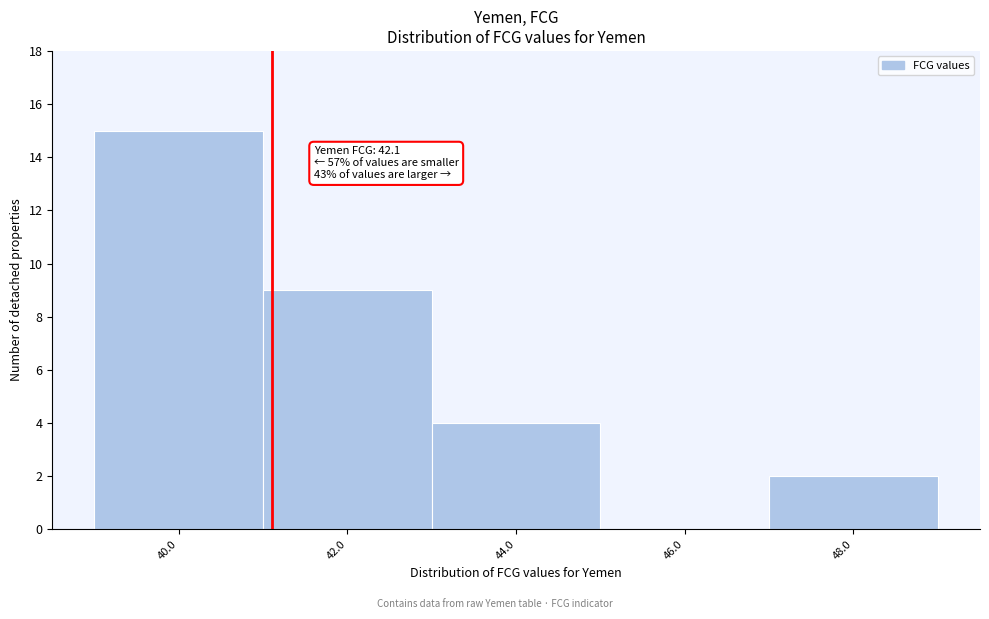

Reading right to left, transcribe all the data shown in this chart.

48.0=2	46.0=0	44.0=4	42.0=9	40.0=15